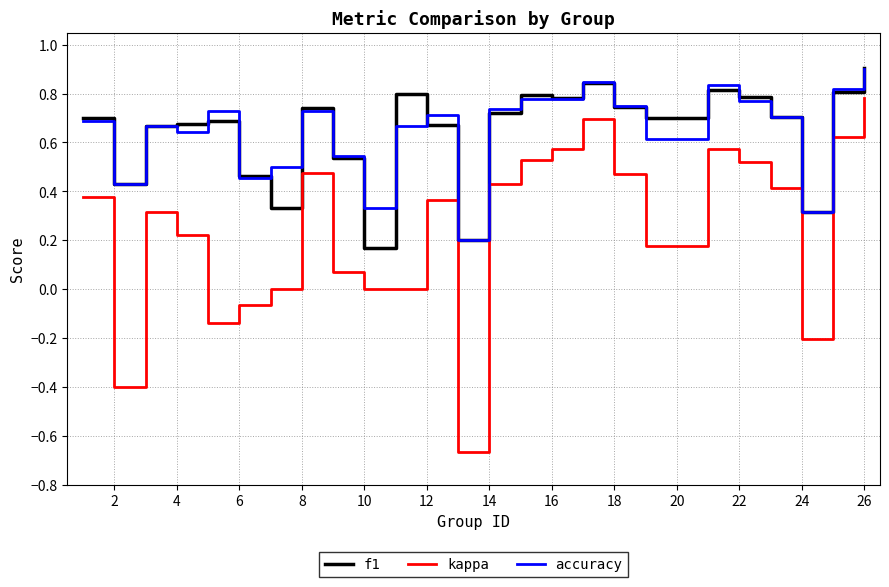

How many f1 values are between 0 and 1?

25